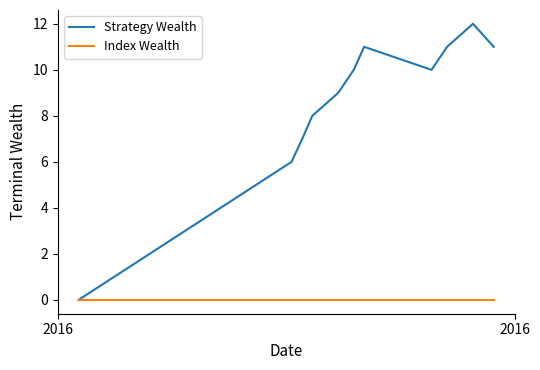

Which series has the widest spread of values?

Strategy Wealth